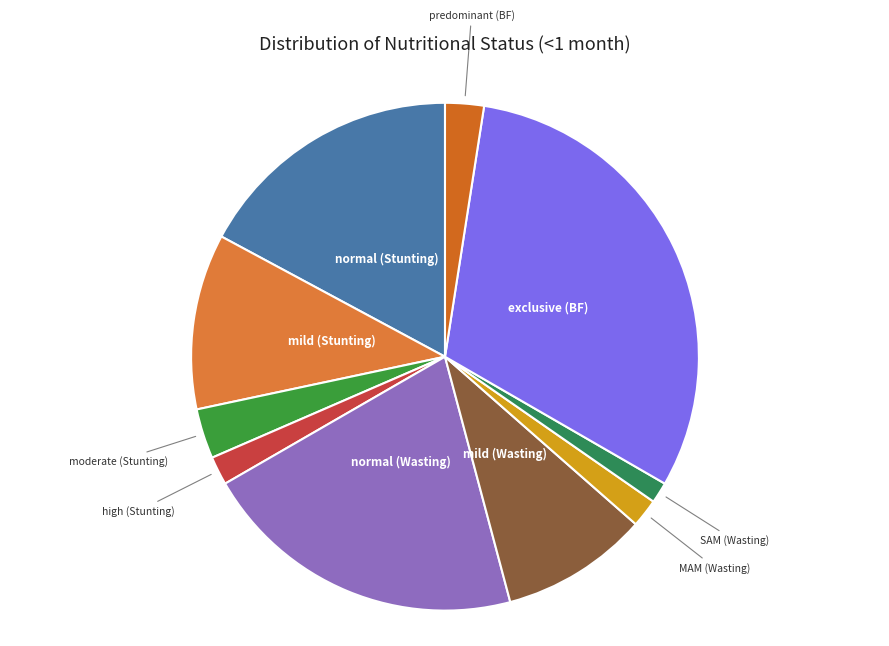

Is it true that normal (Stunting) is 28% of the pie?

False